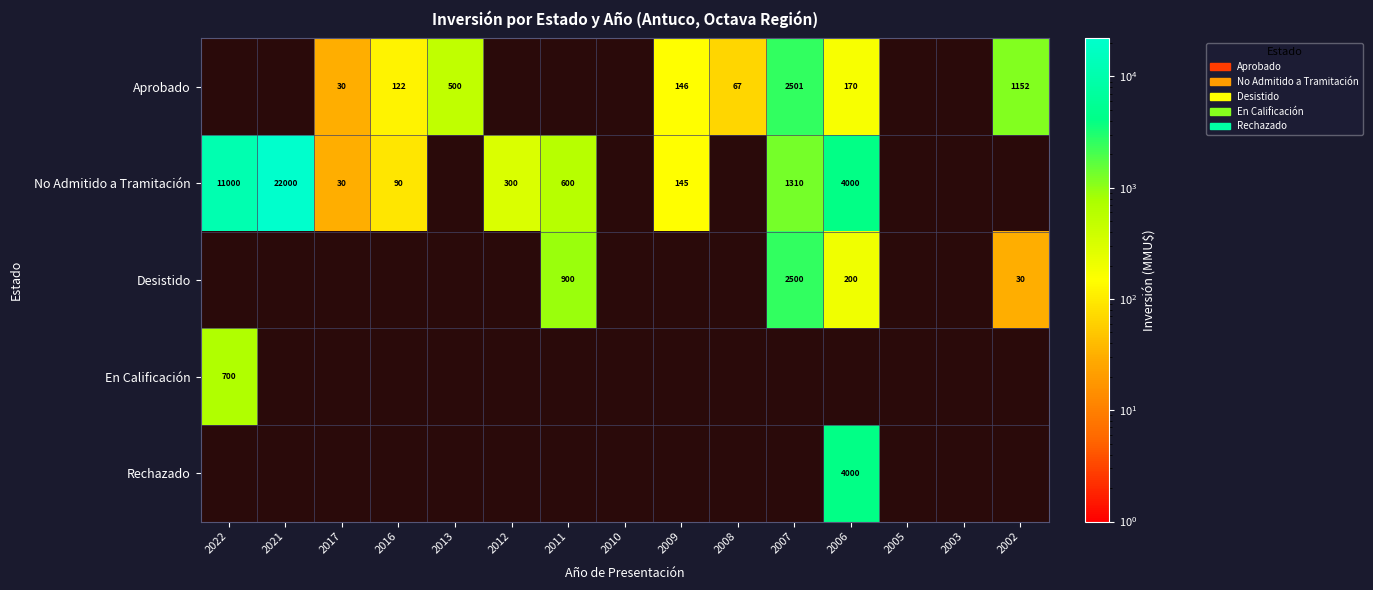

What is the total value across all series at 2002?

1182